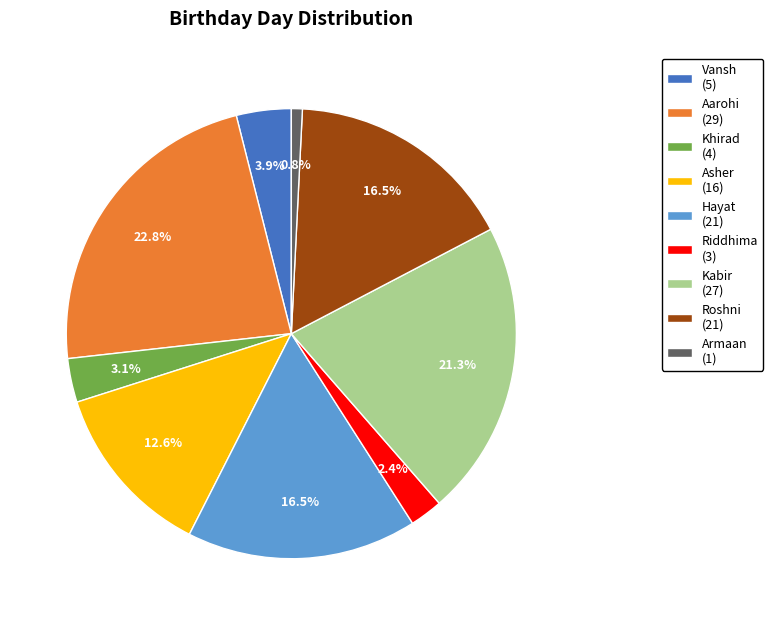

Count the number of slices in the pie.

9